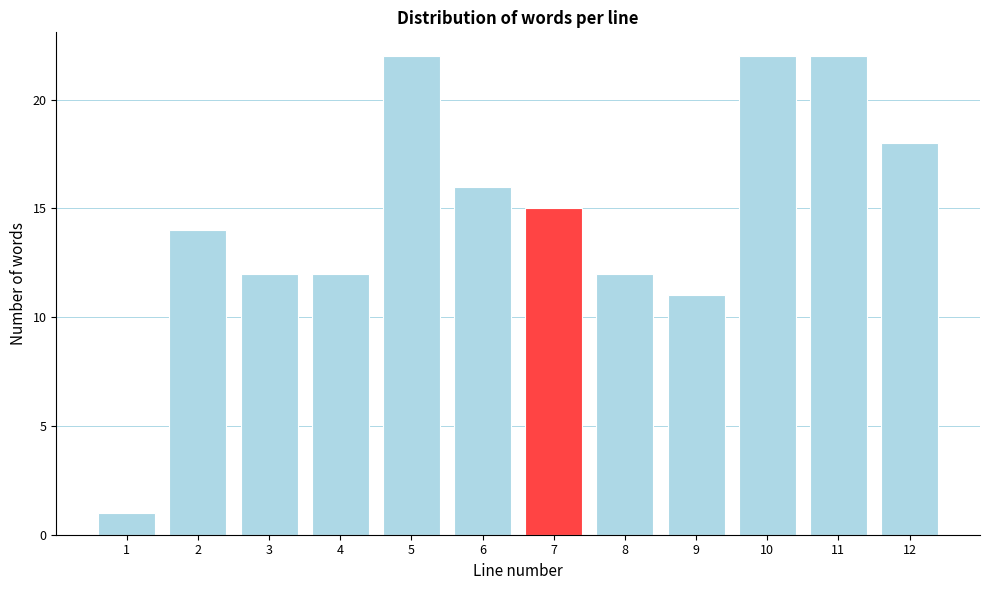

Reading left to right, what are all the values shown in this chart?

1=1	2=14	3=12	4=12	5=22	6=16	7=15	8=12	9=11	10=22	11=22	12=18